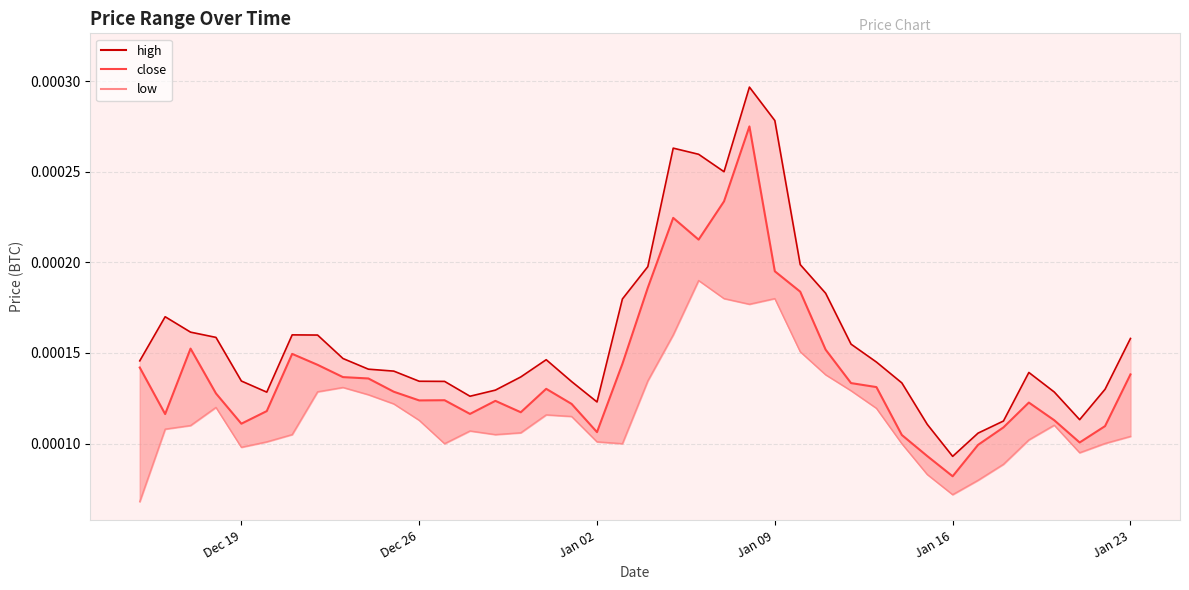

The value of close at Dec 19 is 0.0. True or false?

True